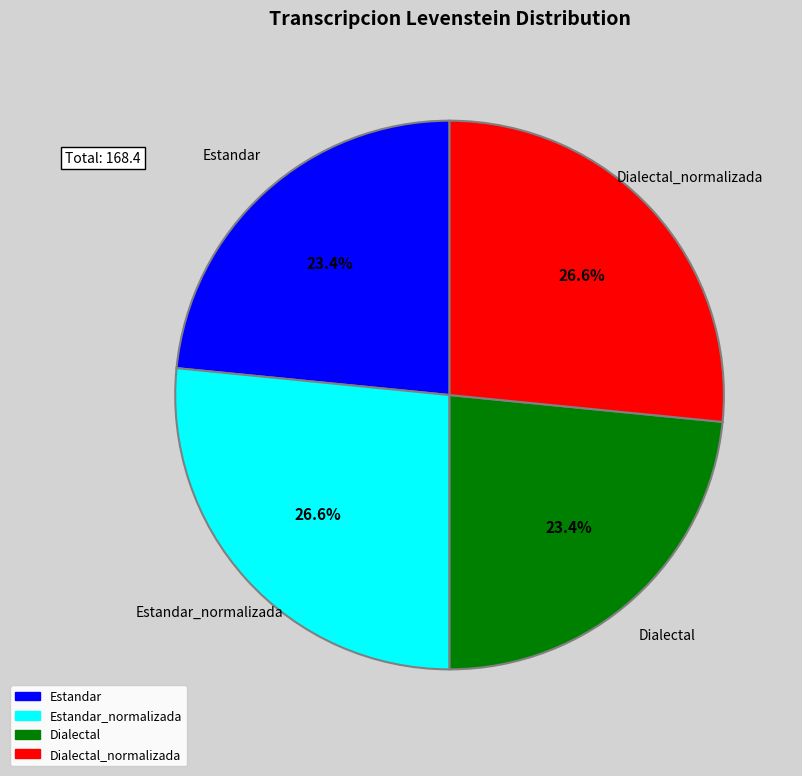

Is there a majority slice in this chart?

No